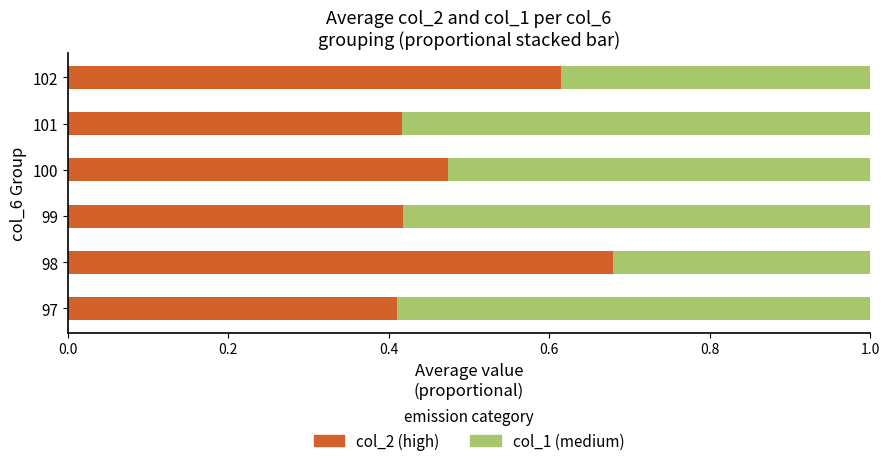

What is the total value across all series at 101?

1.0